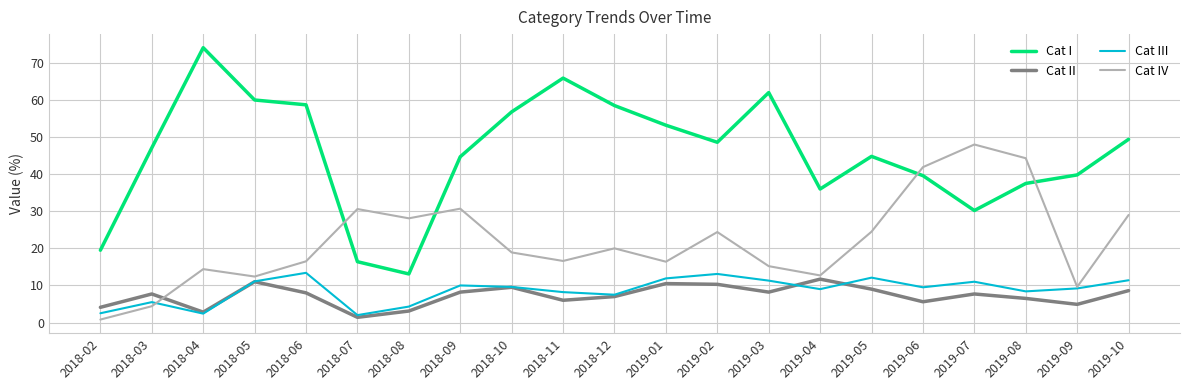

Which series has the widest spread of values?

Cat I